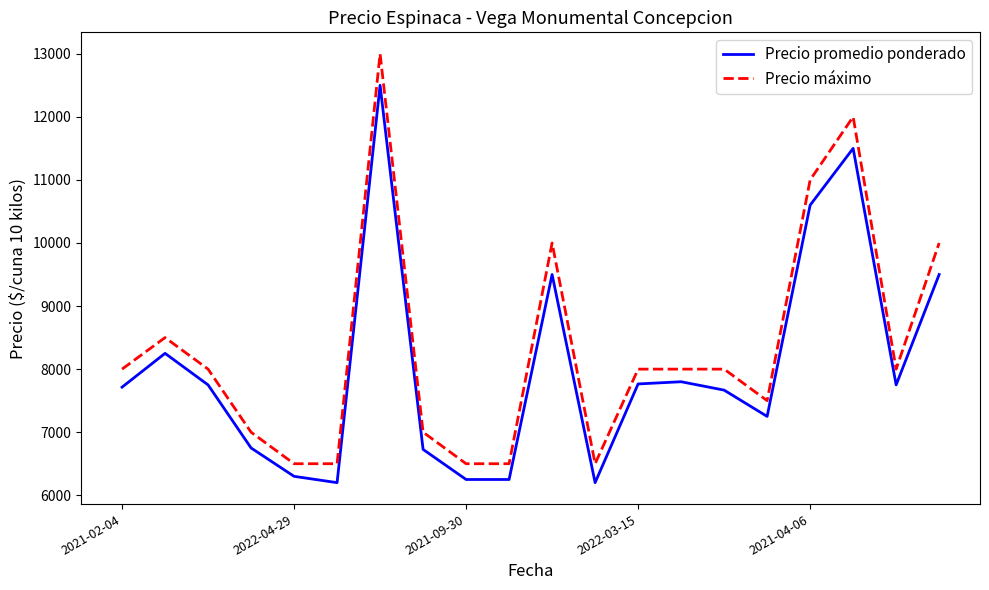

True or false: Precio máximo and Precio promedio ponderado cross at least once.

False